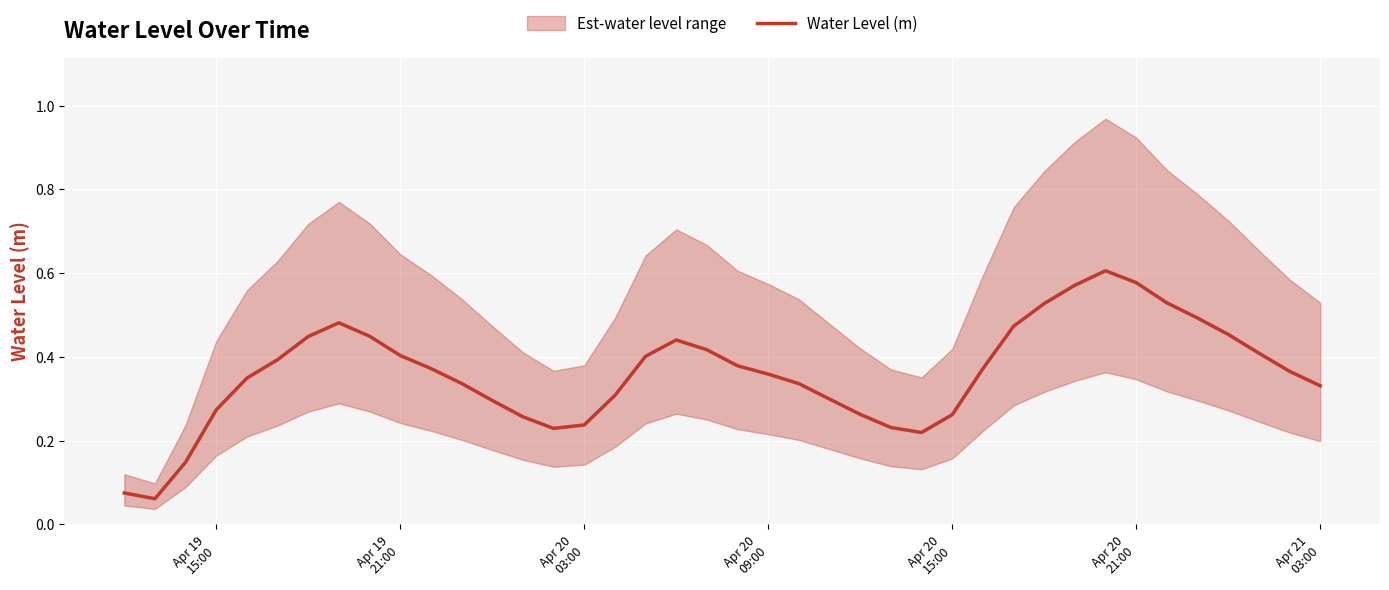

How many points are higher than both their immediate neighbors (excluding endpoints)?

3